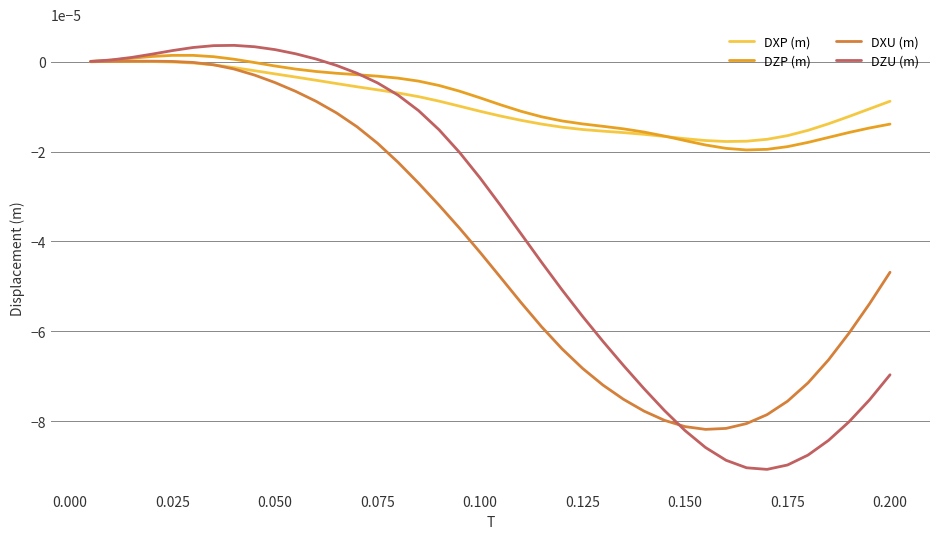

Which series has the largest range (max minus min)?

DZU (m)